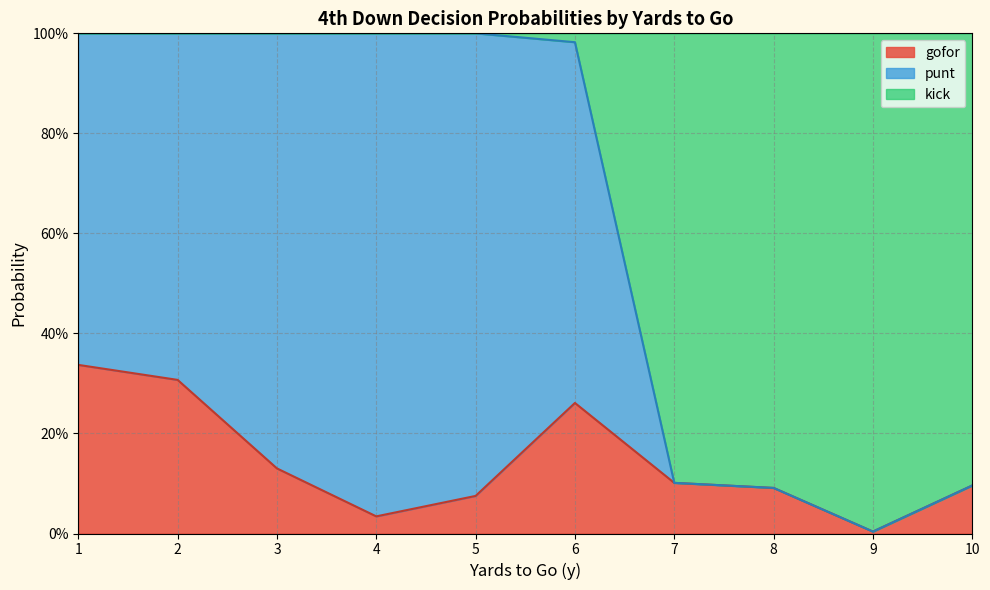

Does the chart display data point markers on the line(s)?

No